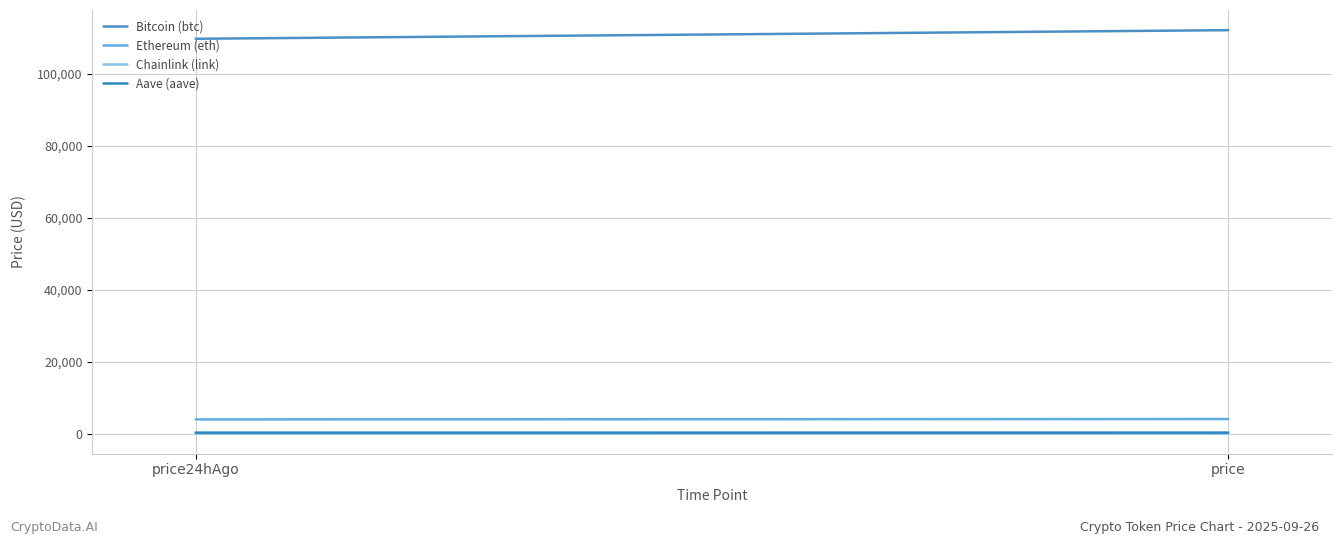

What is the total value across all series at price24hAgo?

113880.6